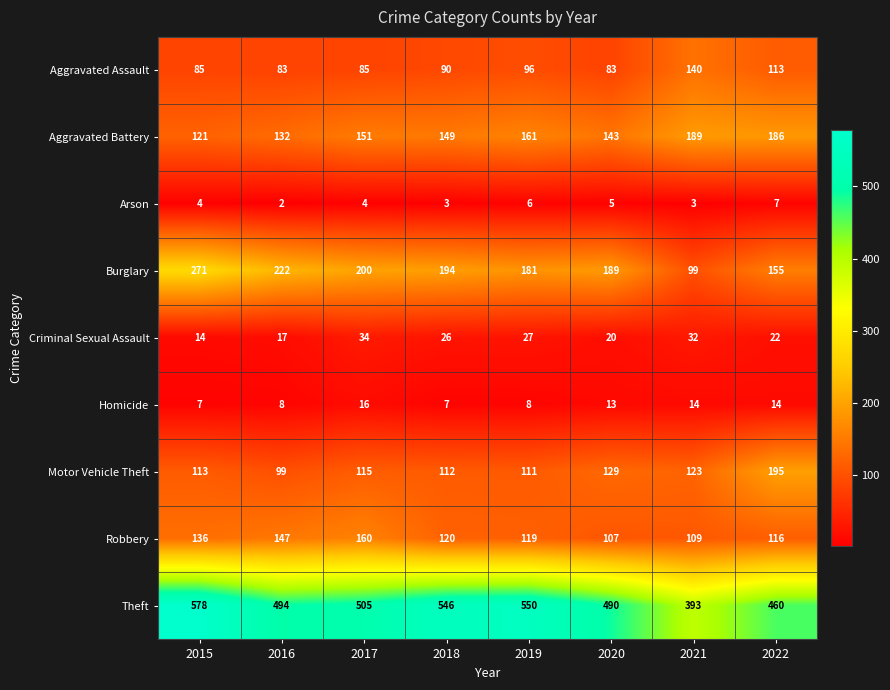

What is the spread (max minus min) of values at 2019?

544